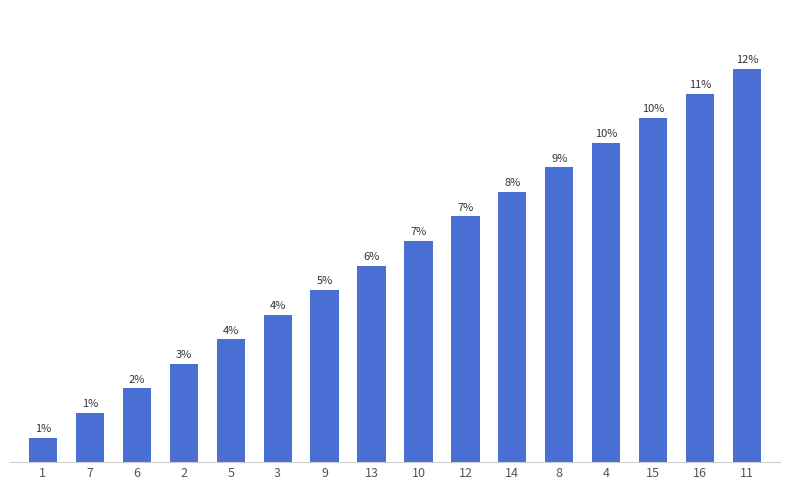

Rank the categories by value from highest to lowest.

11, 16, 15, 4, 8, 14, 12, 10, 13, 9, 3, 5, 2, 6, 7, 1